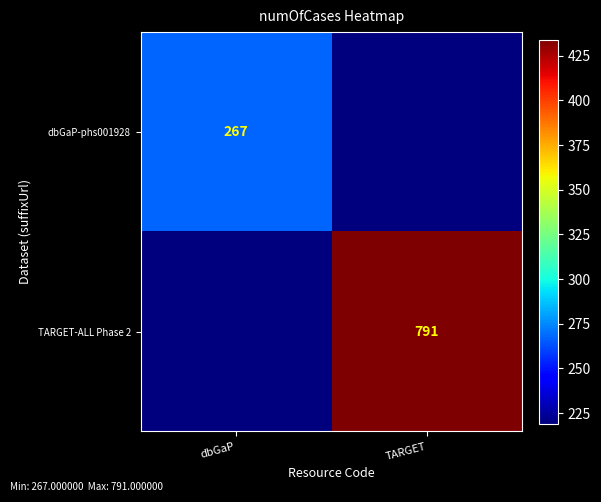

The TARGET-ALL Phase 2 series shows 1090 at TARGET. True or false?

False